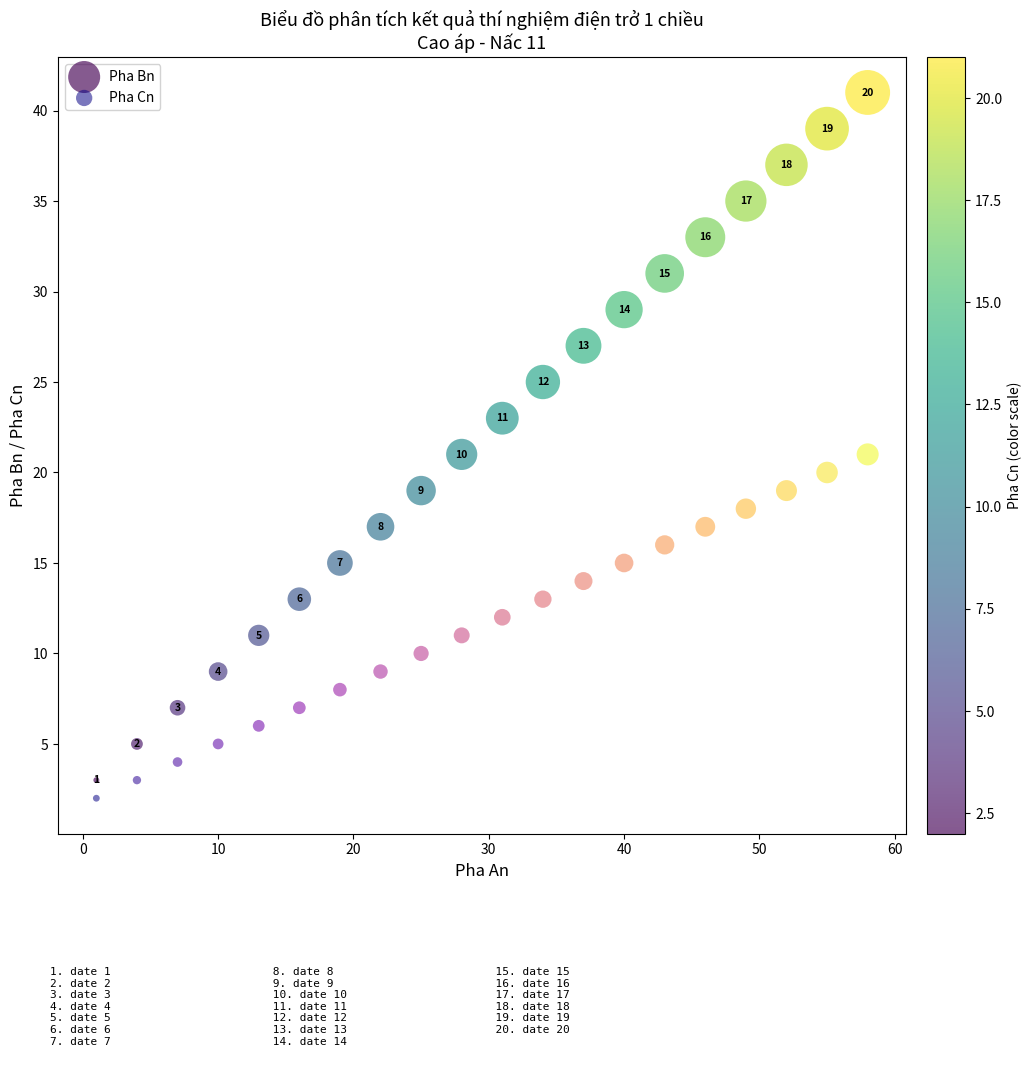

Which series reaches the maximum Y coordinate?

Pha Bn